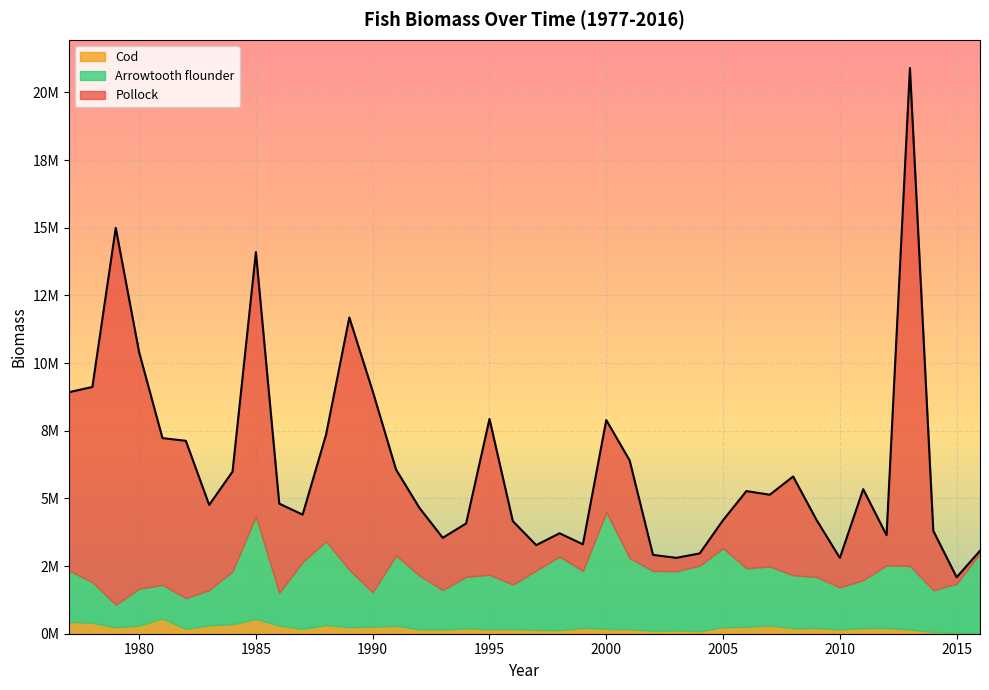

Which series has the widest spread of values?

Pollock